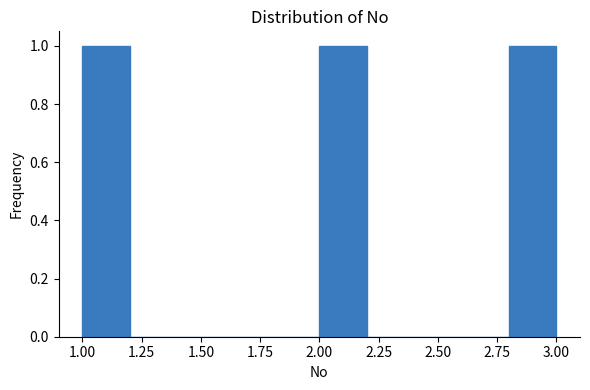

What is the height of the bar covering 2.0 to 2.2 on the x-axis? The values are not printed on the chart, so give them approximately, as read against the axis.

1